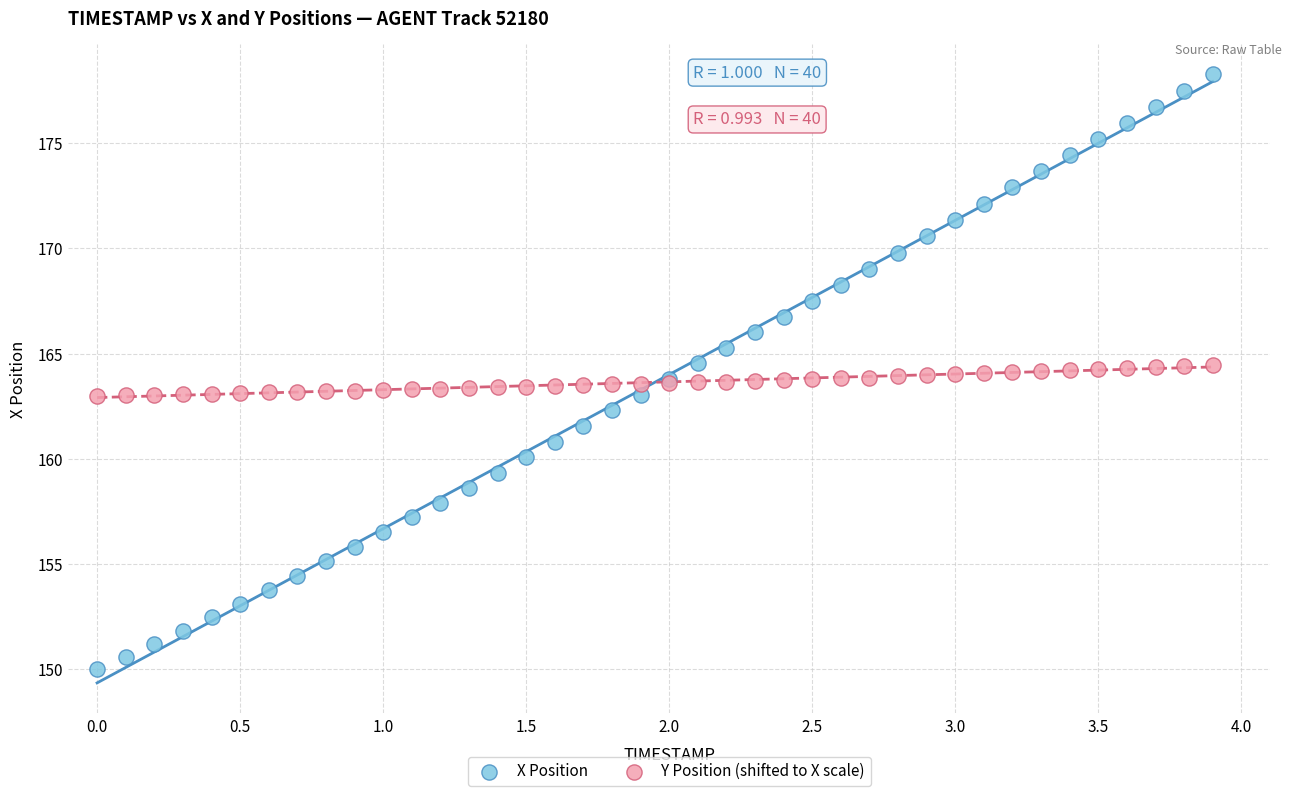

Which series contains the highest Y value?

X Position